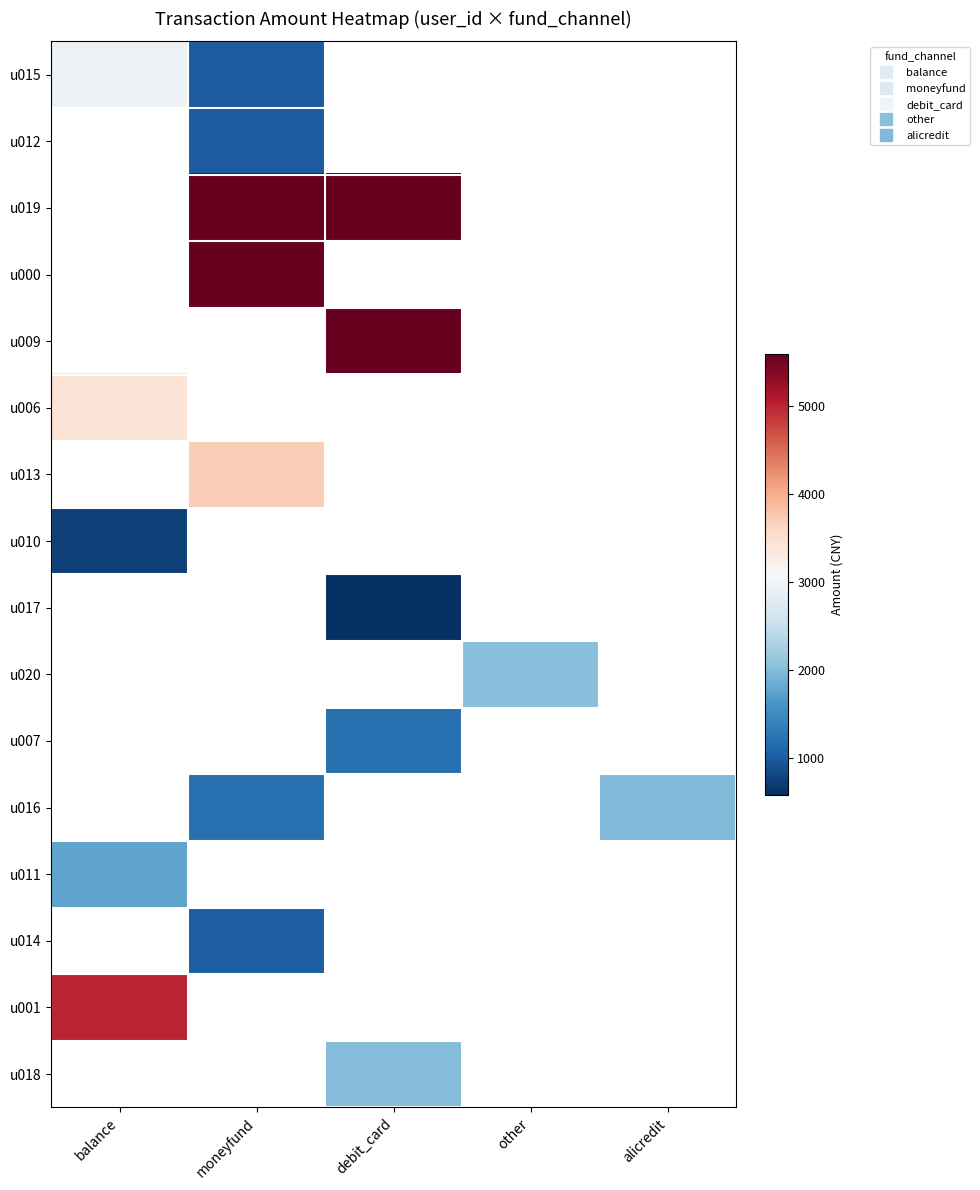

List the series in order of their overall mean, highest first.

u015, u012, u019, u000, u009, u006, u013, u010, u017, u020, u007, u016, u011, u014, u001, u018